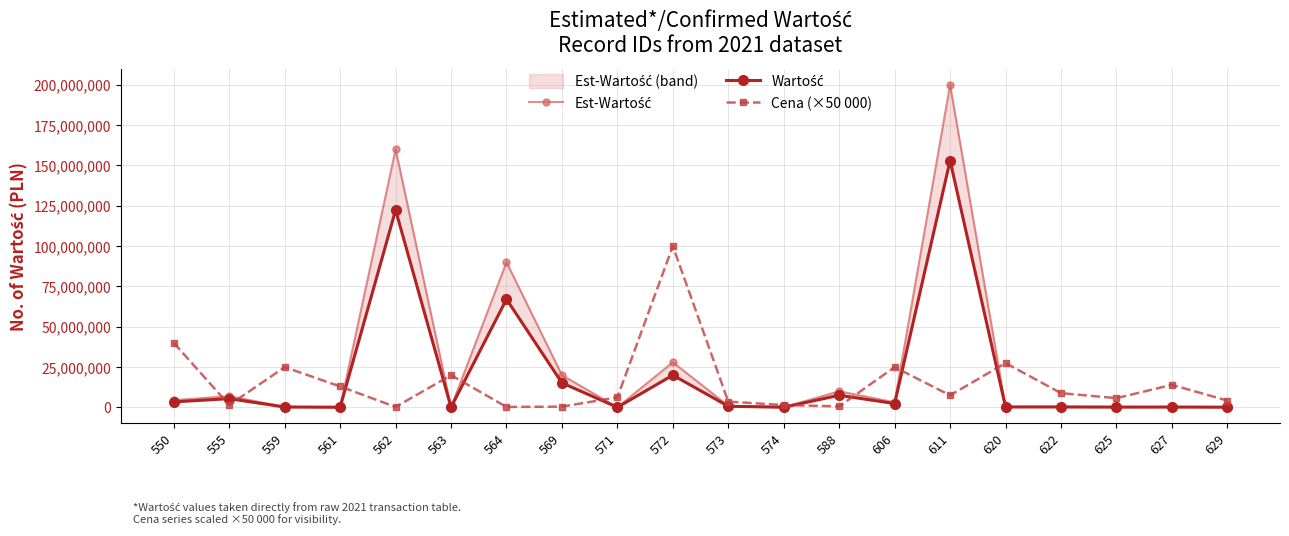

What is the sum of the Wartość values at 606 and 550?

5832000.0